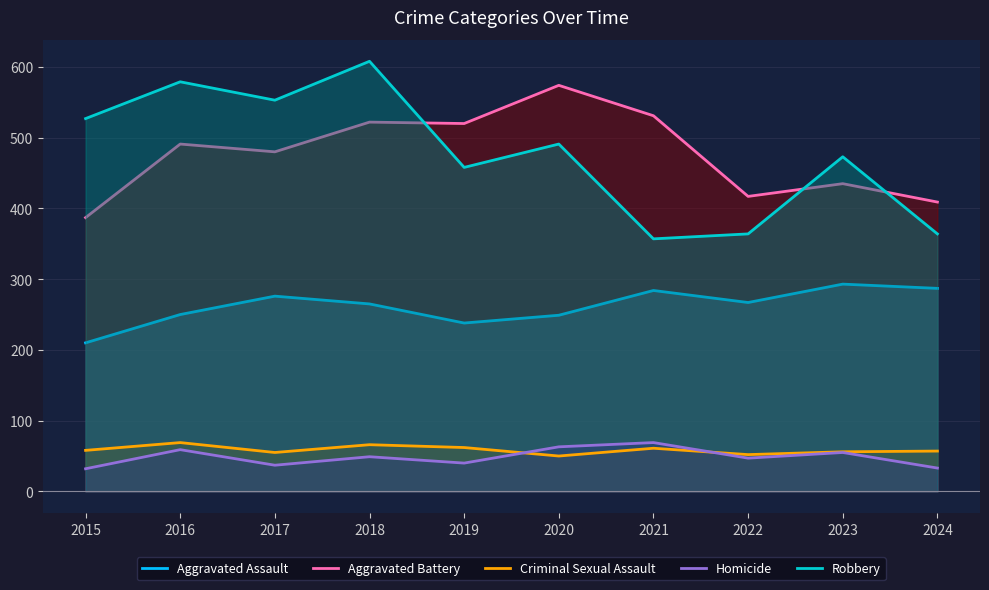

Where do Criminal Sexual Assault and Homicide first cross each other?

2019 and 2020